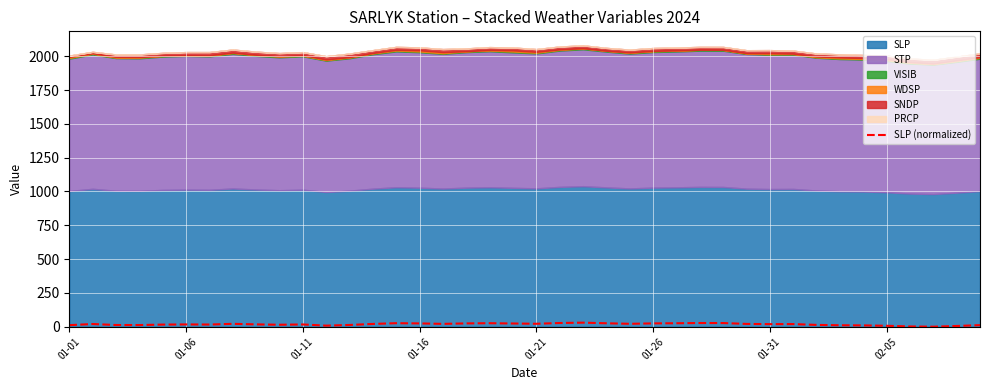

How many interior local valleys (lower than both neighbors) does the data have?

9